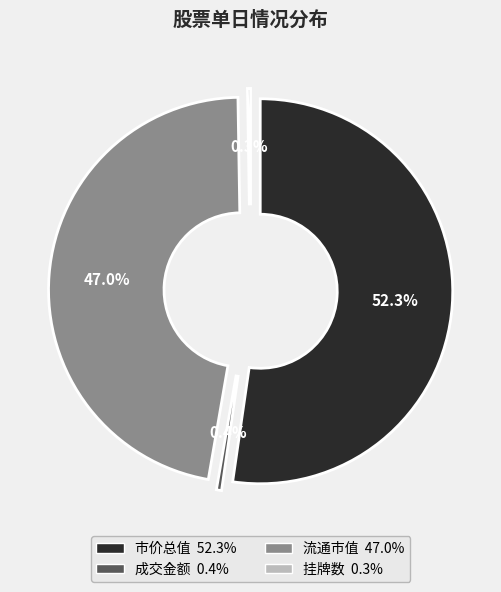

What percentage is the 市价总值 slice, to the nearest percent?

52%